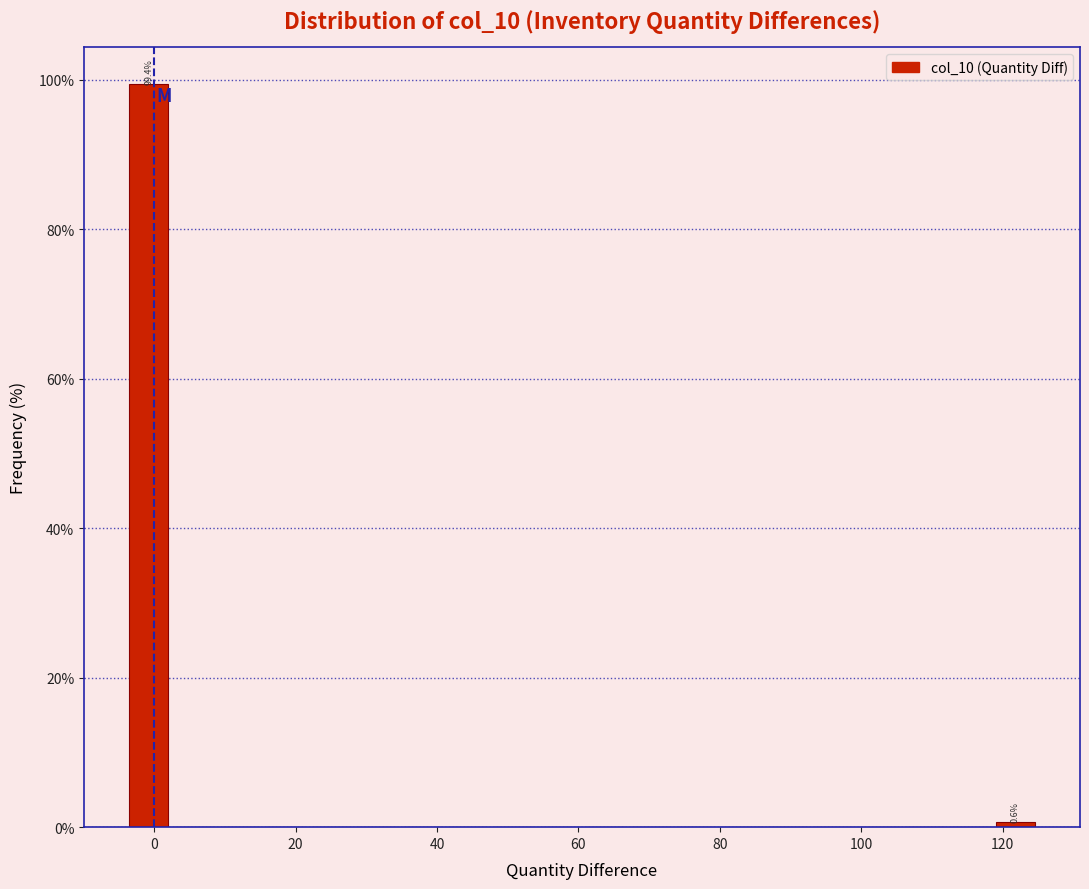

Read against the x-axis, roughly where is the centre of the tallest bar?

0